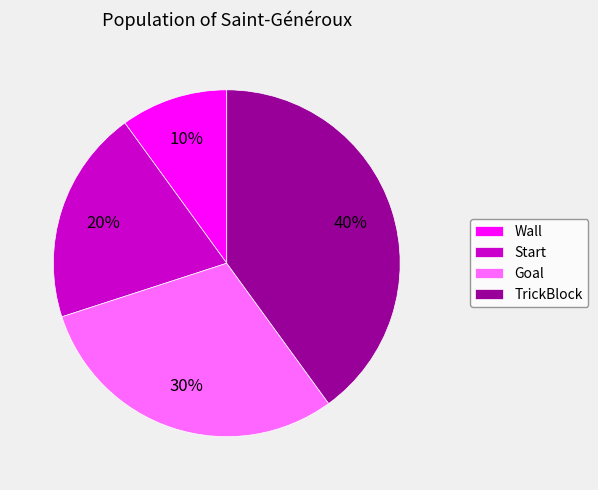

To the nearest percent, what portion does Wall represent?

10%